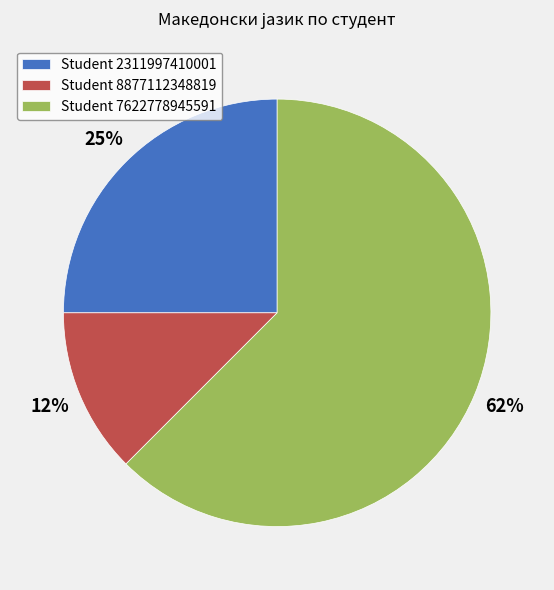

Is there a majority slice in this chart?

Yes